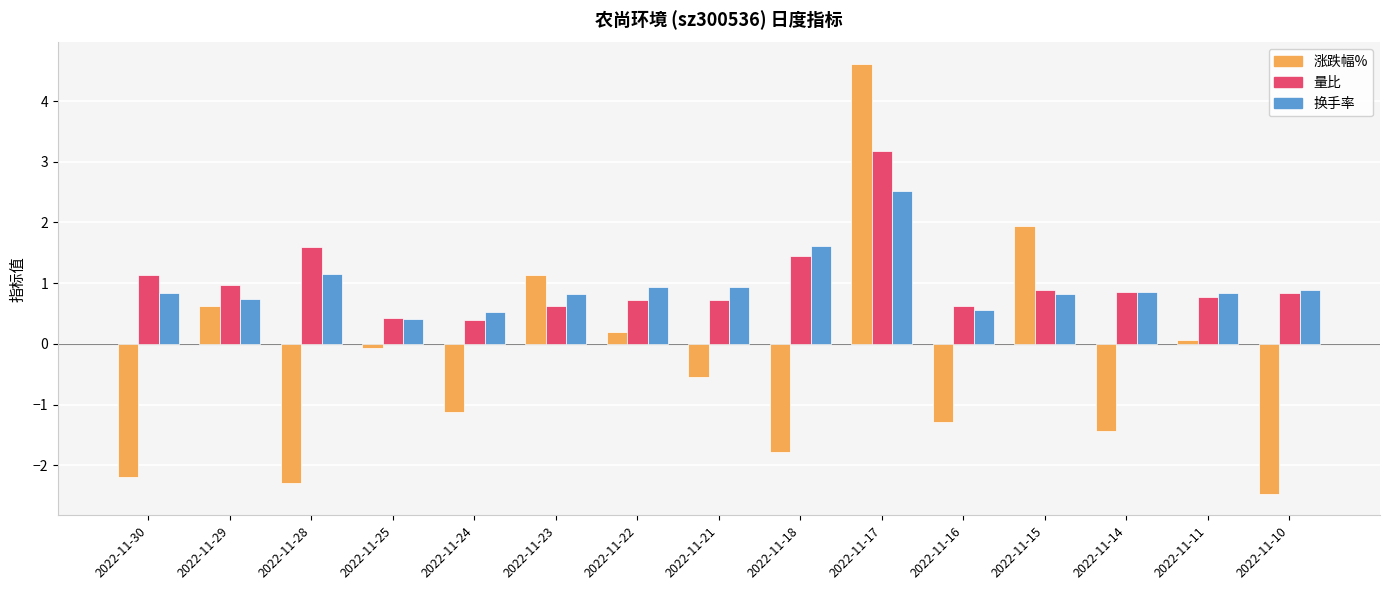

What is the difference between the highest and lowest values at 2022-11-23?

0.5